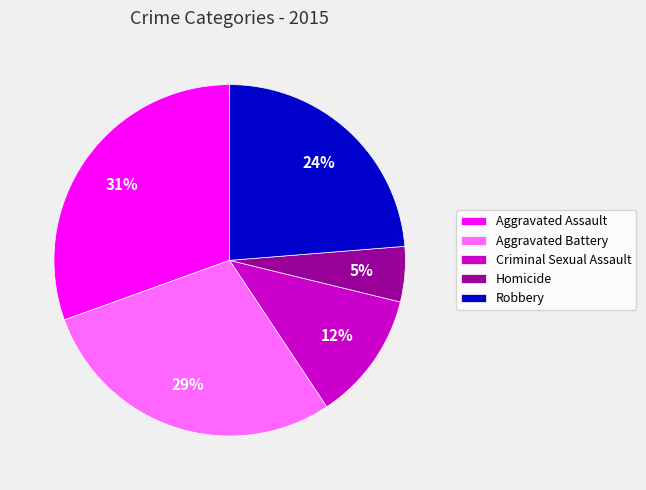

Is there any slice that represents more than half of the pie?

No